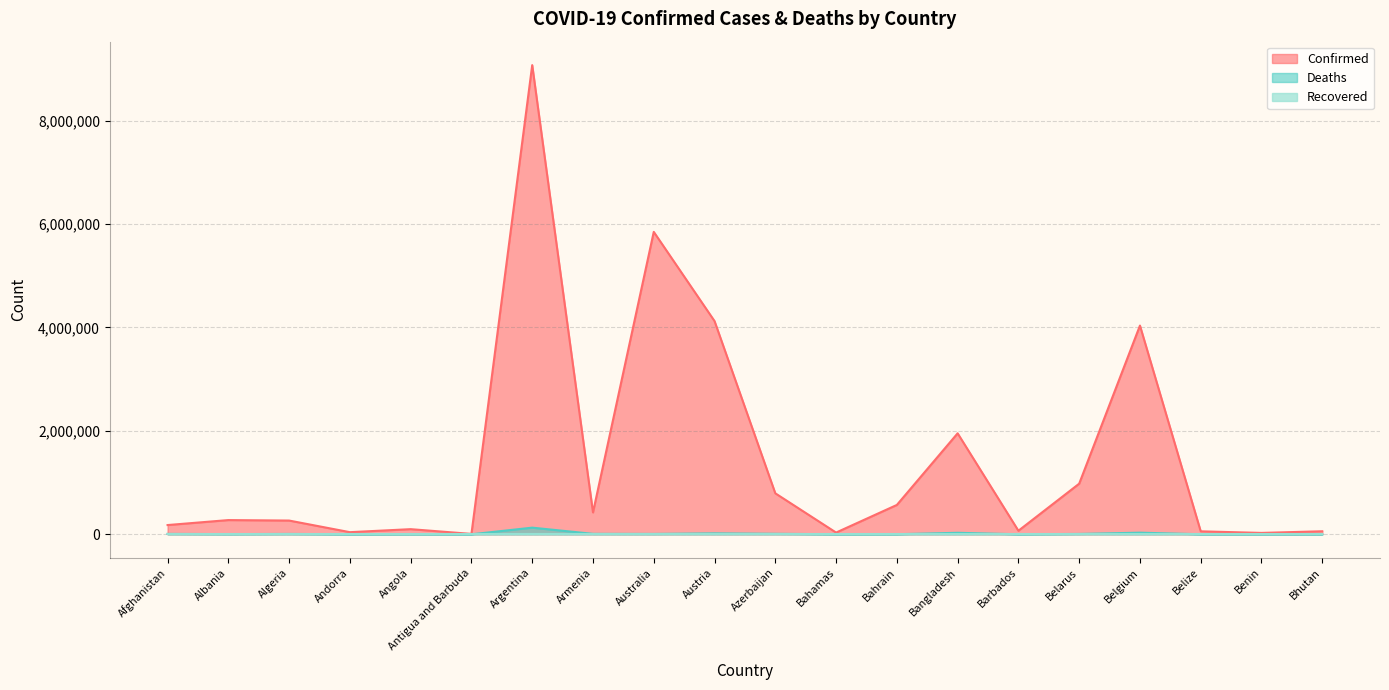

What is the label of the 4th point from the left?

Andorra